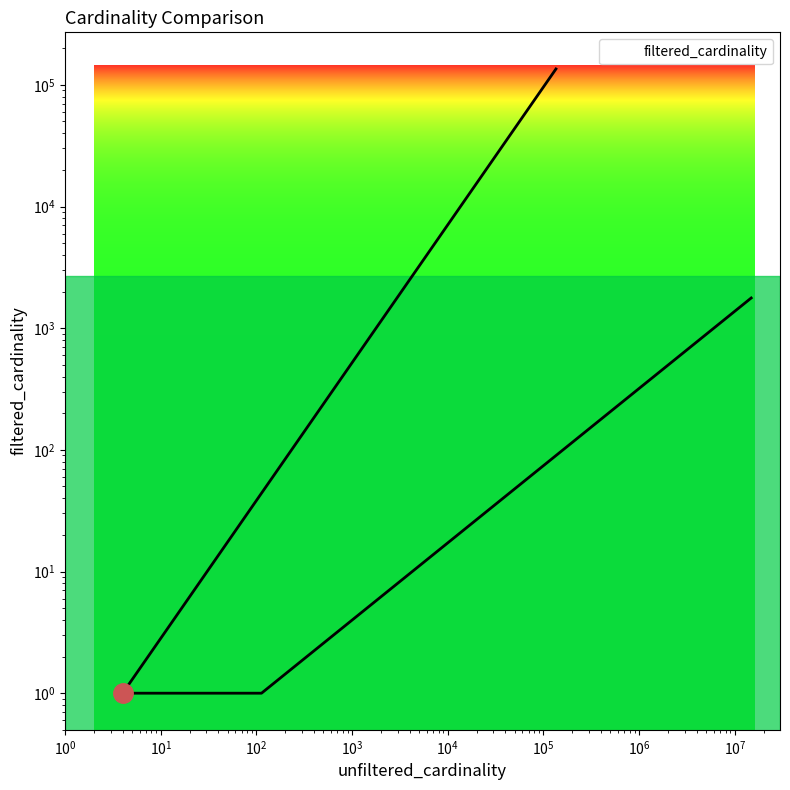

Where is the data nearest to the value 67543?

14835720